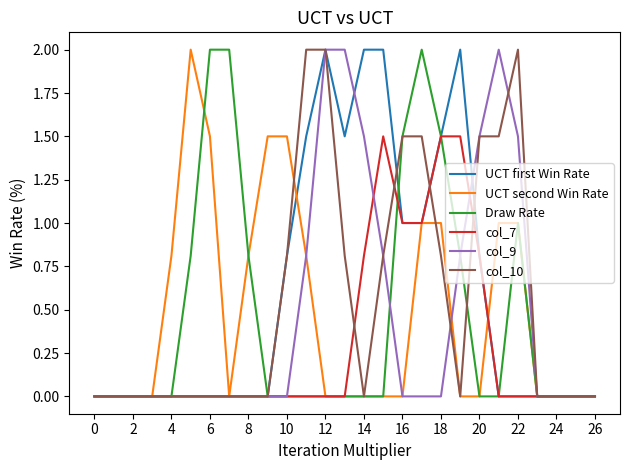

What is the greatest value displayed?

2.0